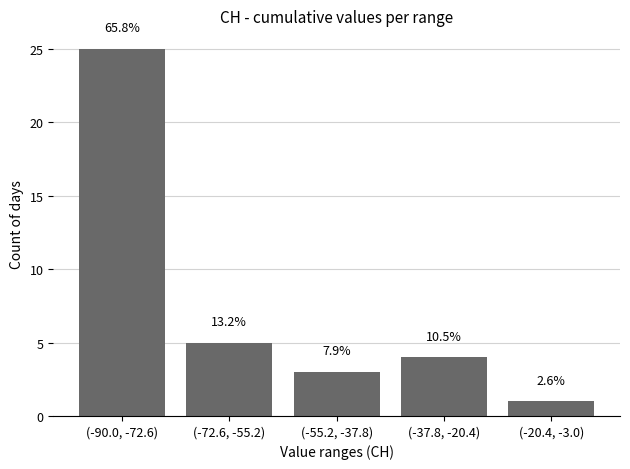

The chart shows a value of 3 at (-72.6, -55.2). True or false?

False